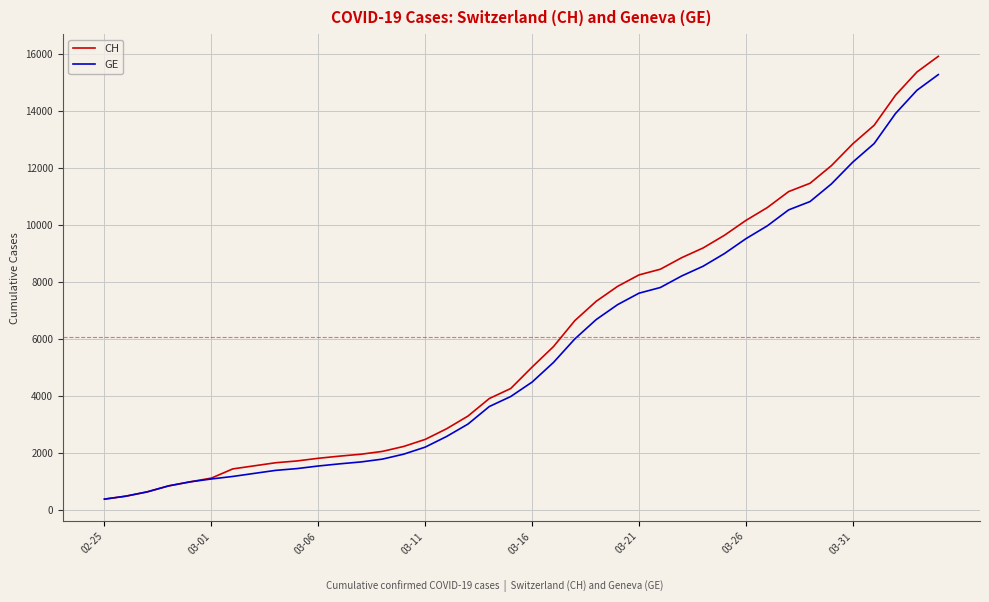

What is the minimum value shown in the chart?

375